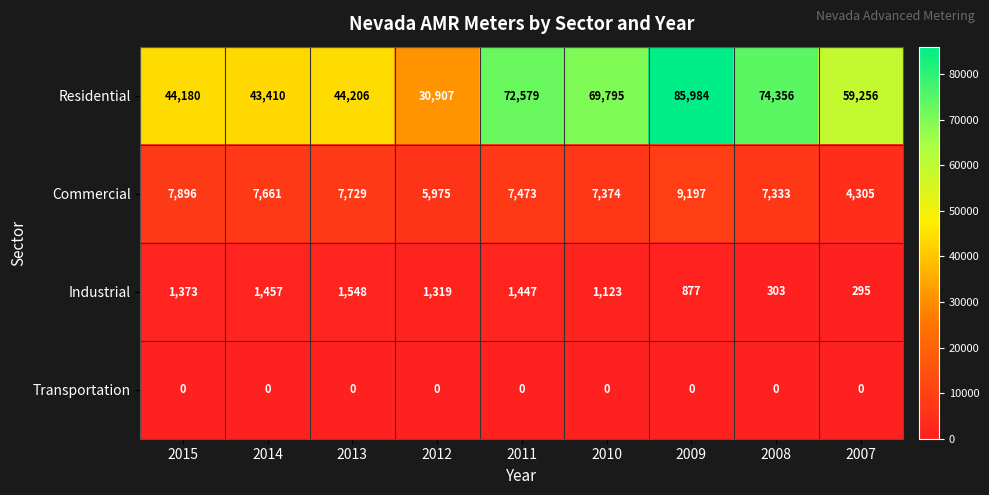

At which category is the sum across all series the highest?

2009